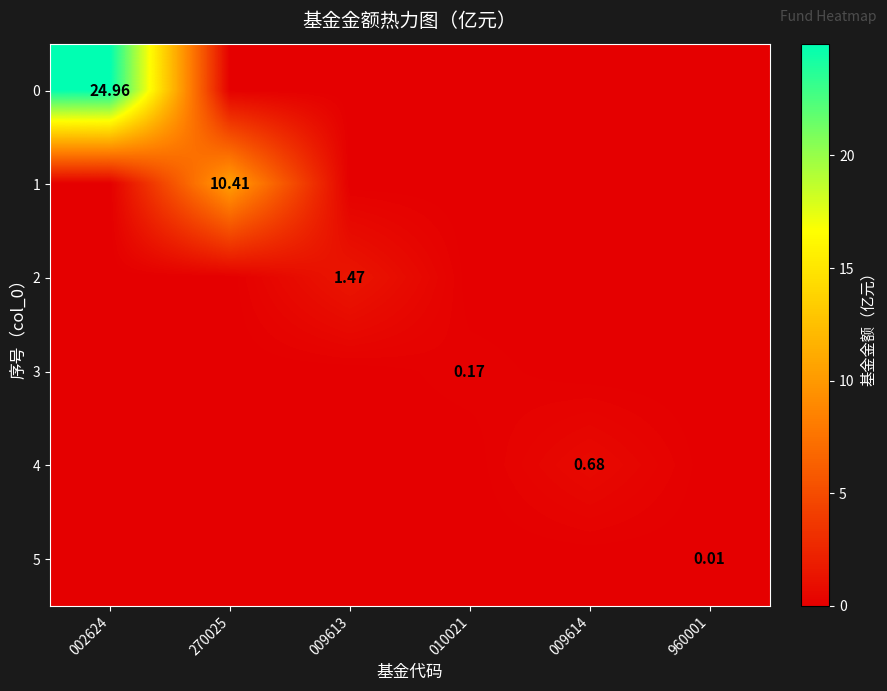

The 2 series shows 0.0 at 002624. True or false?

True